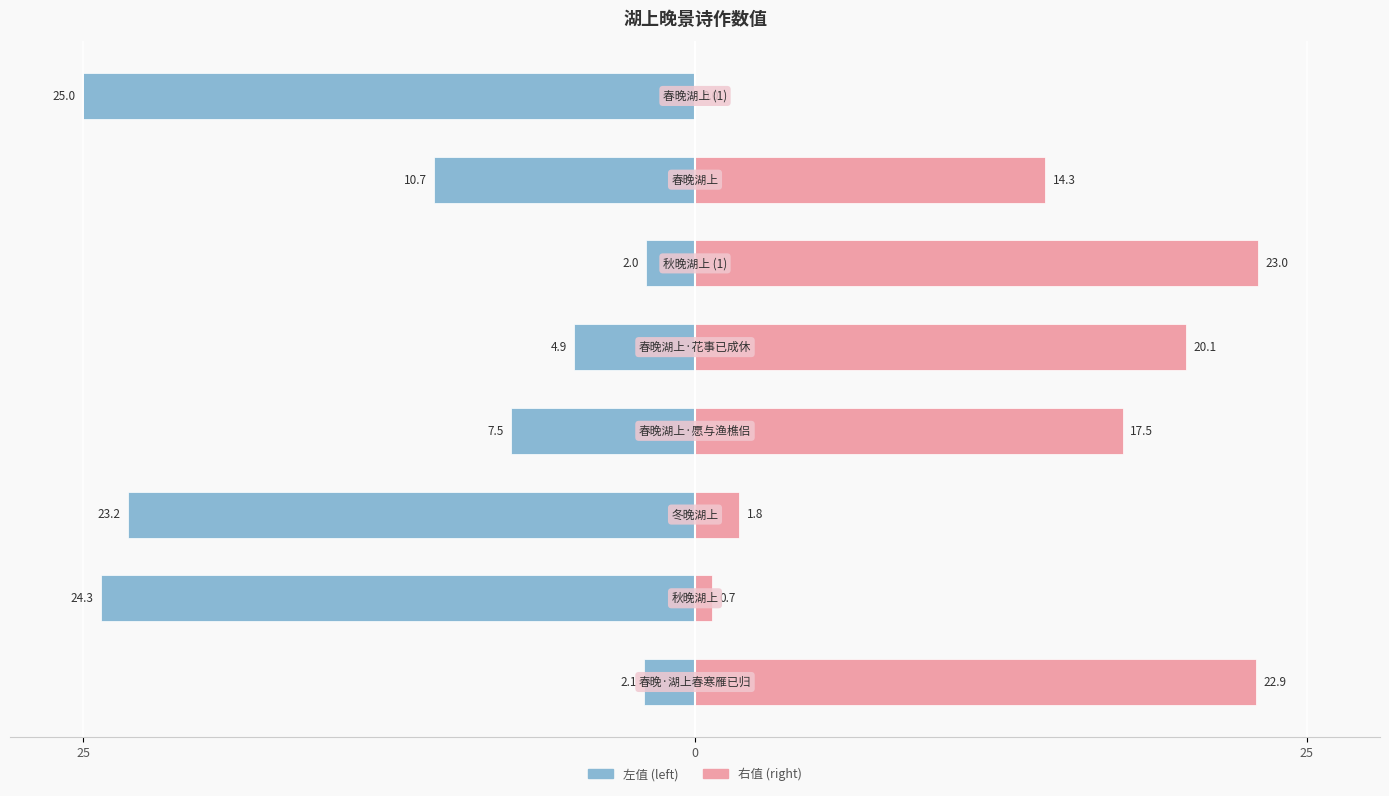

At which category is the sum across all series the highest?

5